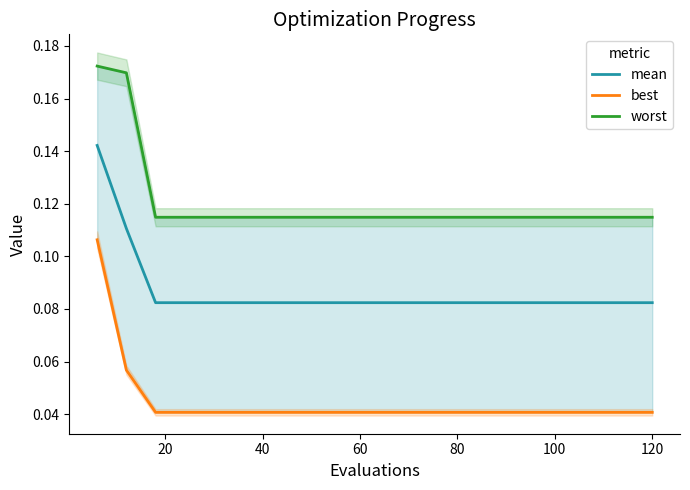

What is the difference between the maximum and minimum values in the best series?

0.1